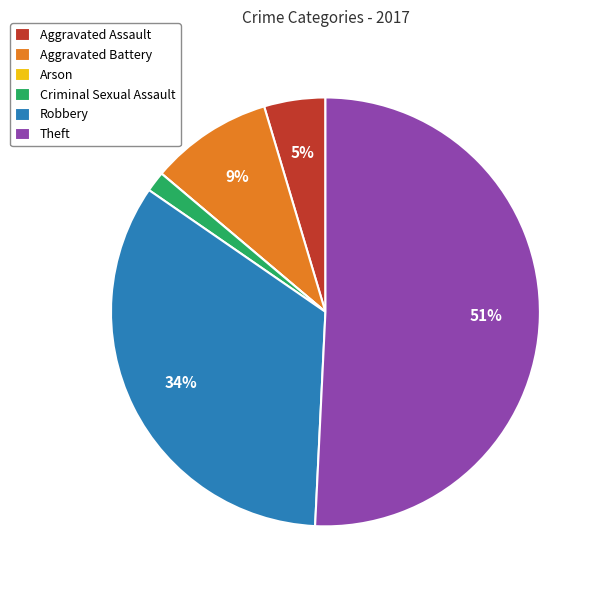

To the nearest percent, what is the difference between the Theft and Robbery slice percentages?

17%